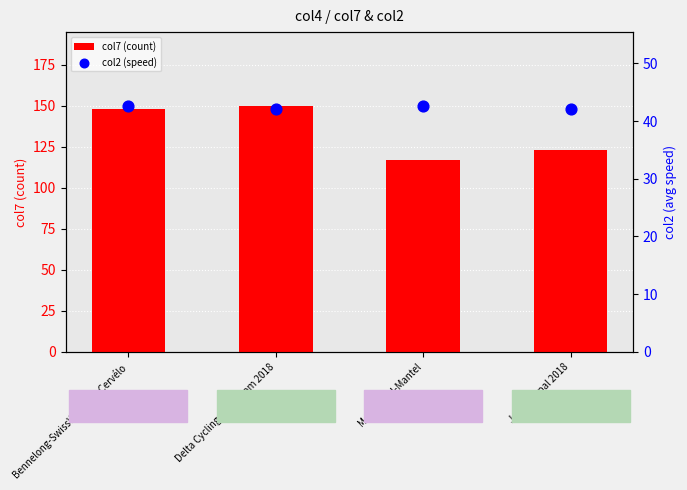

Is the value of col7 (count) at Bennelong-SwissWellness-Cervélo greater than the value of col2 (speed) at Delta Cycling Rotterdam 2018?

Yes